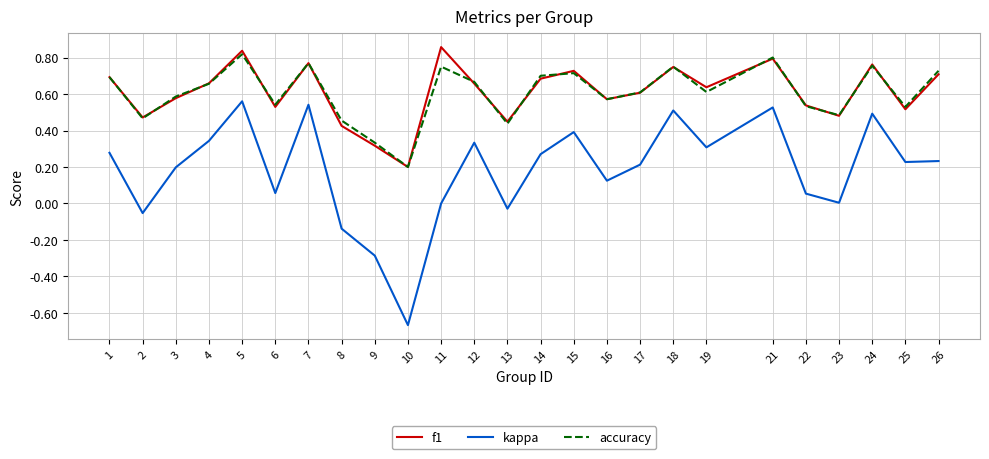

At how many categories does at least one series exceed 0?

25